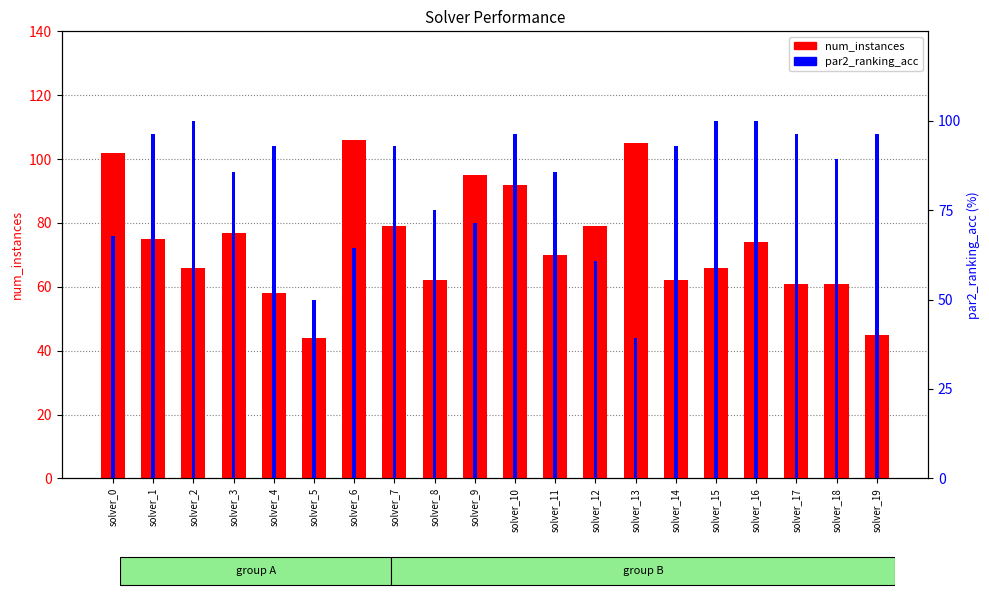

Which series has the largest range (max minus min)?

num_instances